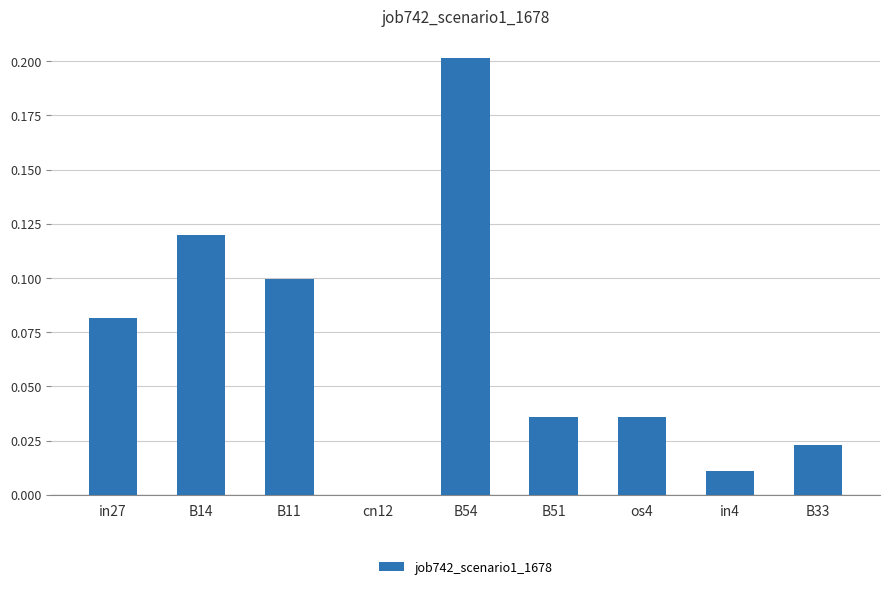

Which has a higher value, cn12 or os4?

os4